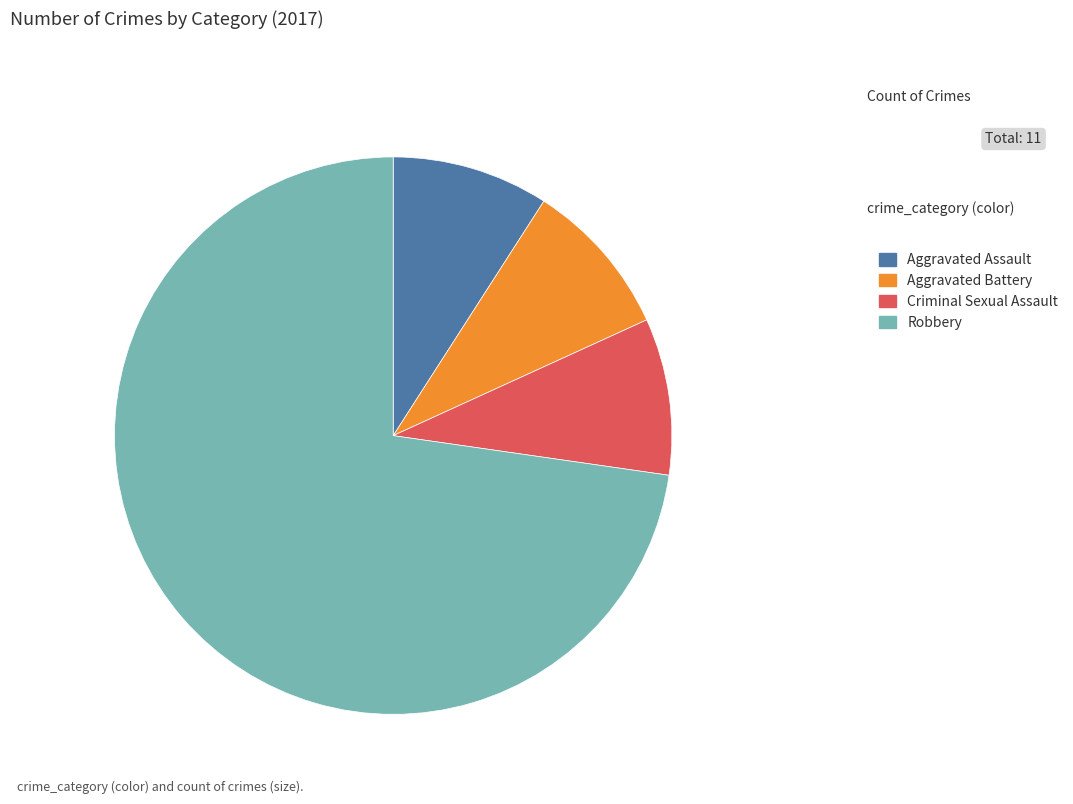

Which has a higher value, Aggravated Assault or Robbery?

Robbery